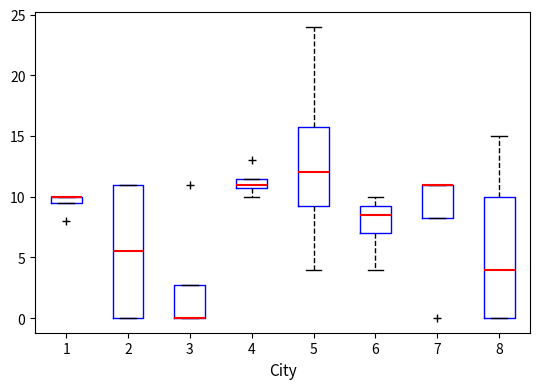

Which box is the tallest, from its lower edge to its upper edge?

2